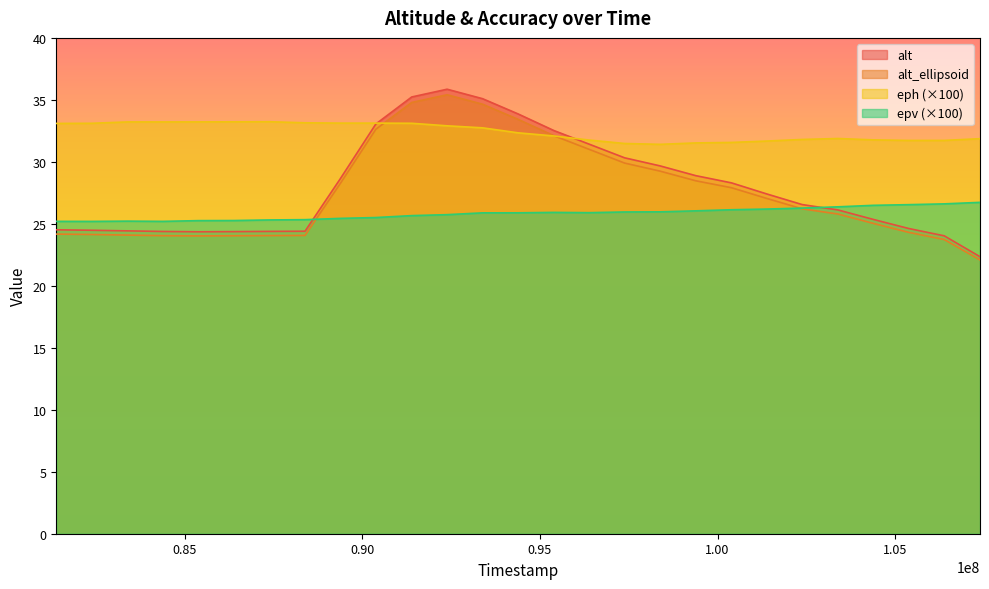

What is the minimum value shown in the chart?

22.1